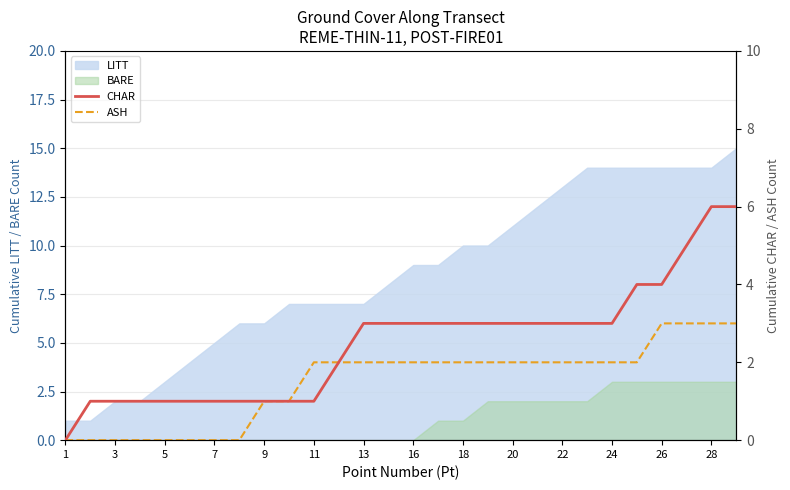

True or false: LITT has a value of 4 at 5.

False